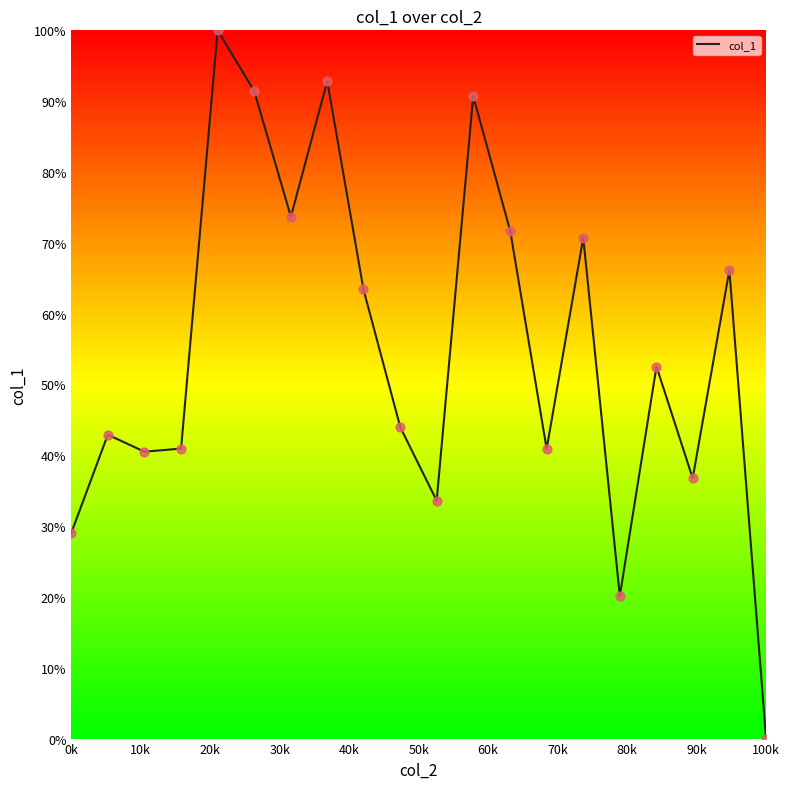

What is the difference between the maximum and minimum values?

100.0